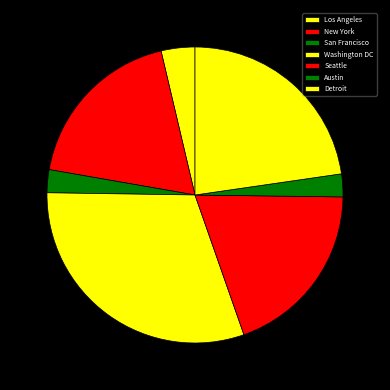

The Detroit slice represents 23% of the pie. True or false?

True